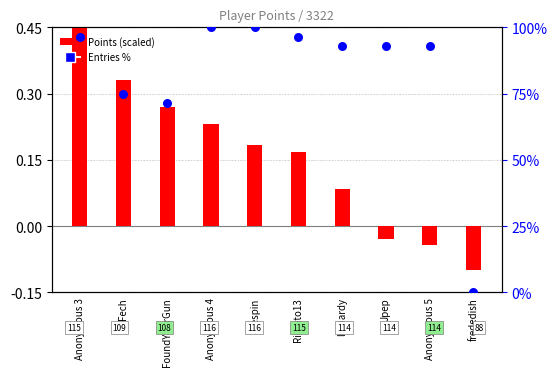

At how many categories does at least one series exceed 77?

7